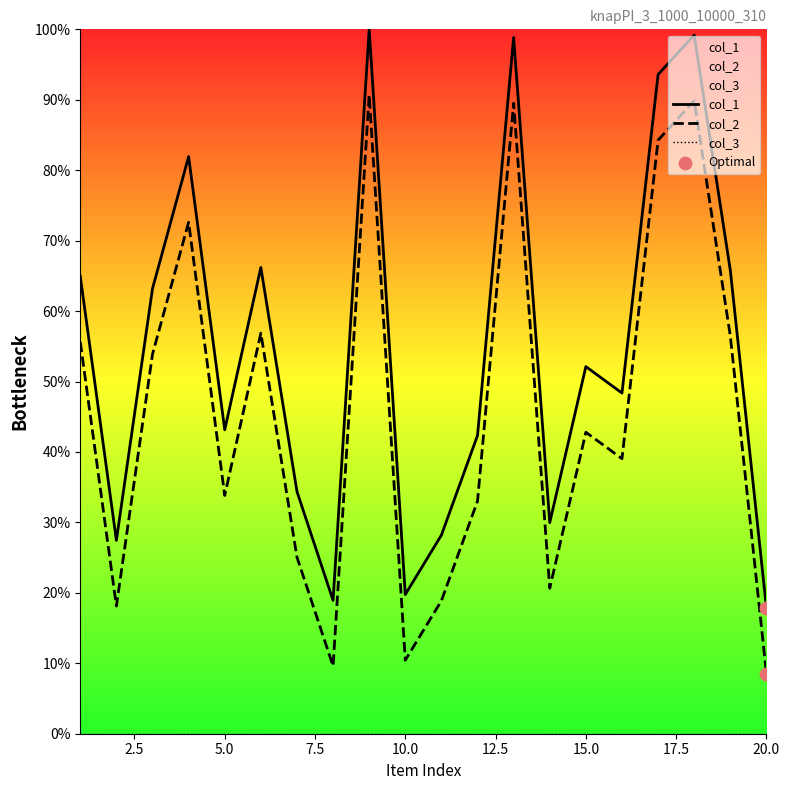

Which series has the widest spread of Y values?

col_1